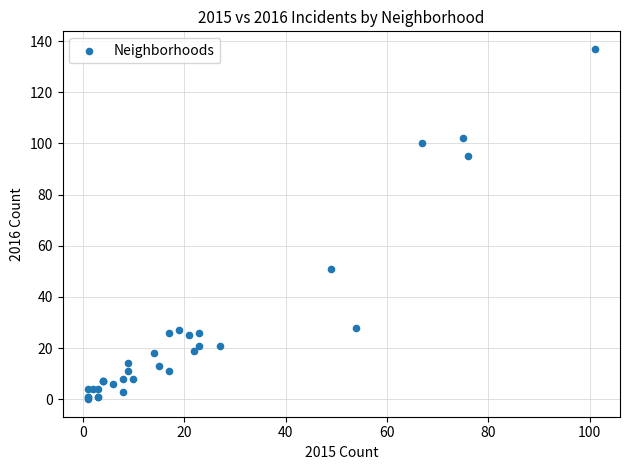

What Y value in the scatter plot is closest to 68?

51